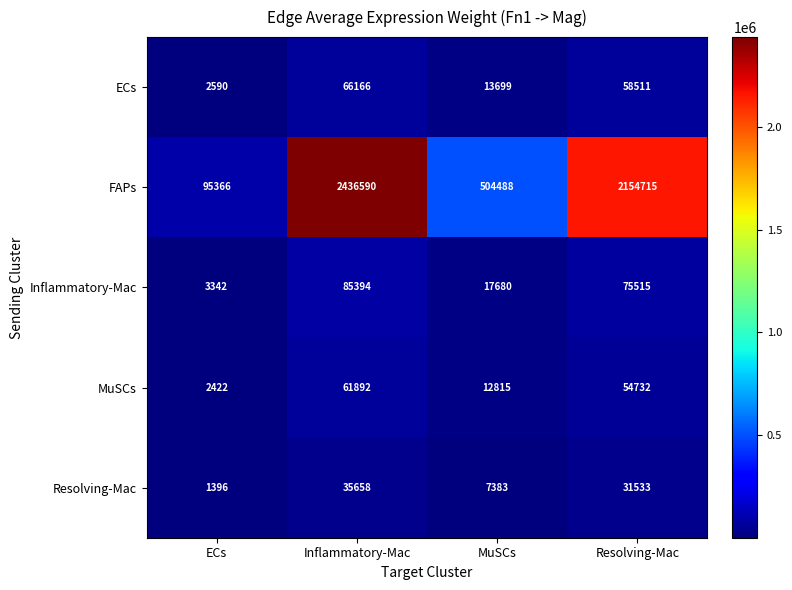

List the labels in order of Inflammatory-Mac value, smallest first.

ECs, MuSCs, Resolving-Mac, Inflammatory-Mac